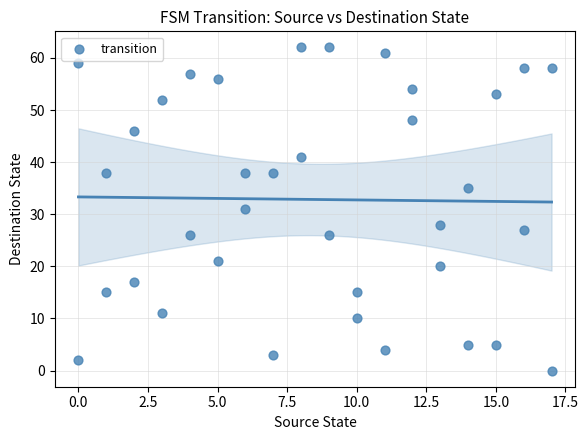

What is the range of Y values (max minus min)?

62